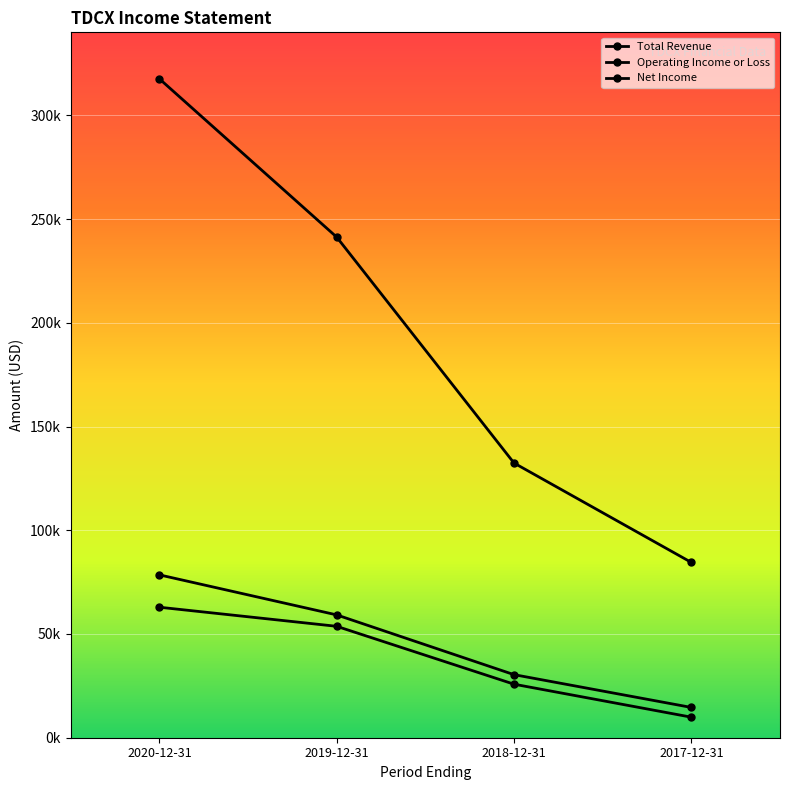

Is this an area chart (filled region under the line)?

No